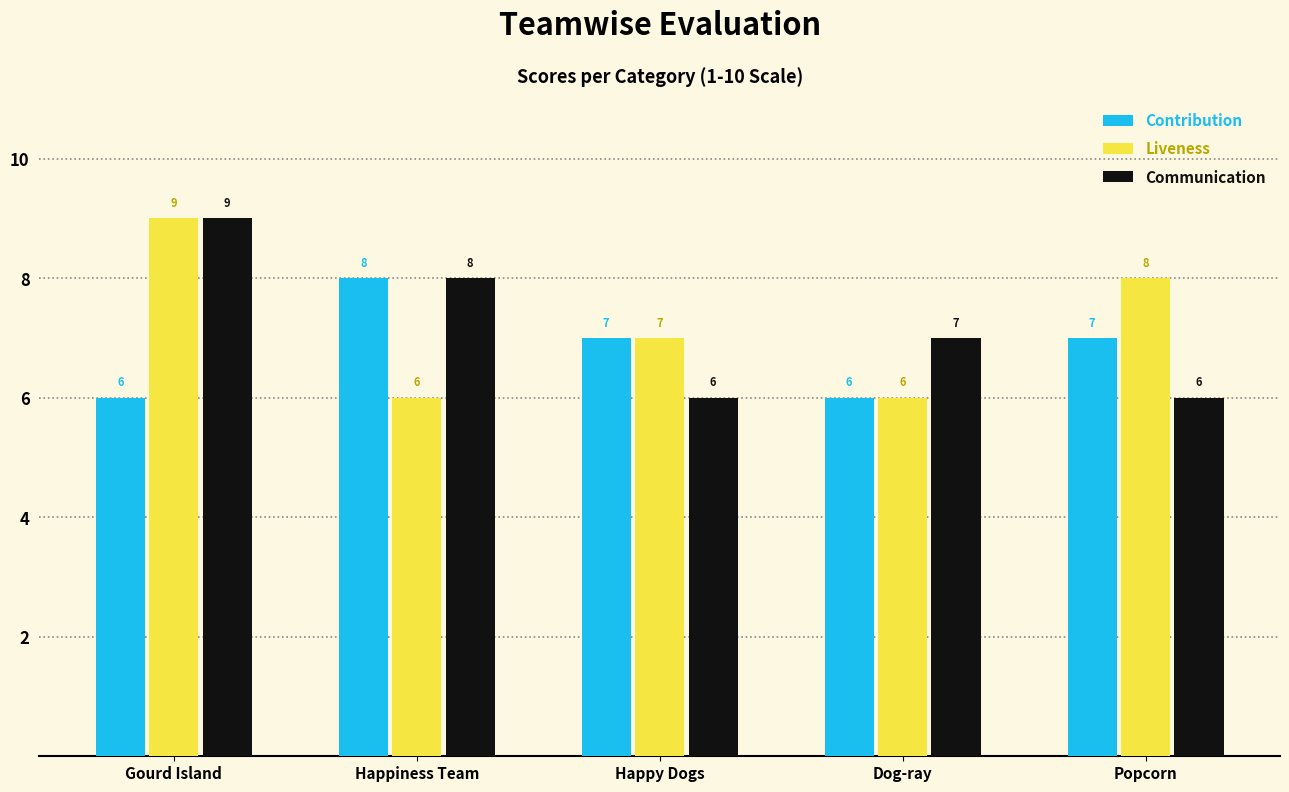

Is it true that Contribution equals 7 at Popcorn?

True